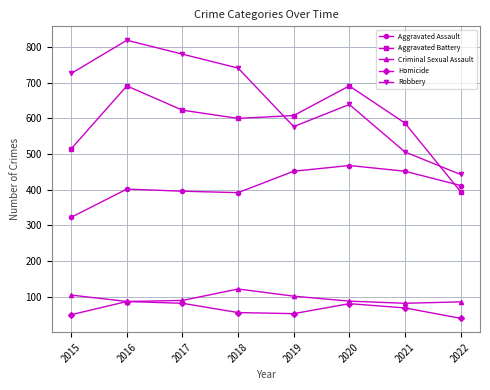

True or false: Aggravated Battery has more than 2 interior local peaks.

False